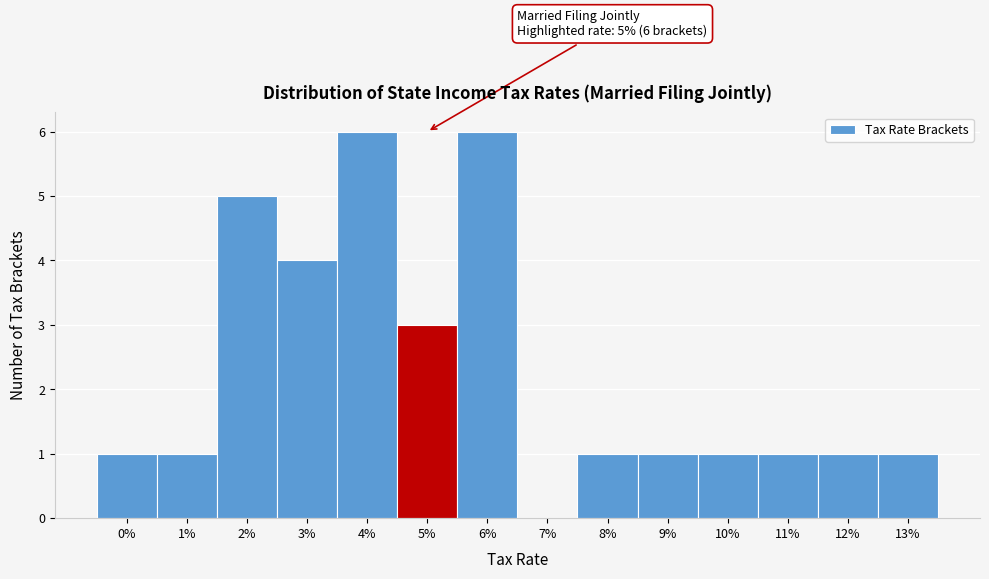

Reading left to right, transcribe all the data shown in this chart.

0%=1	1%=1	2%=5	3%=4	4%=6	5%=3	6%=6	7%=0	8%=1	9%=1	10%=1	11%=1	12%=1	13%=1